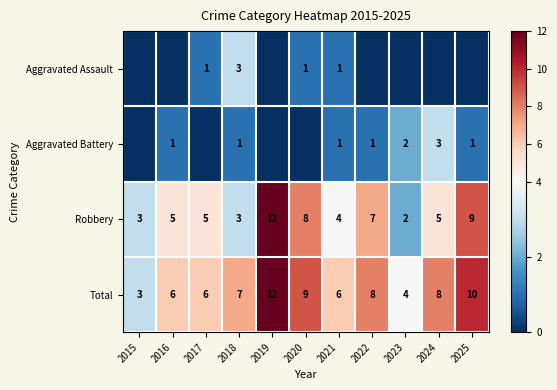

The value of Robbery at 2020 is 14. True or false?

False